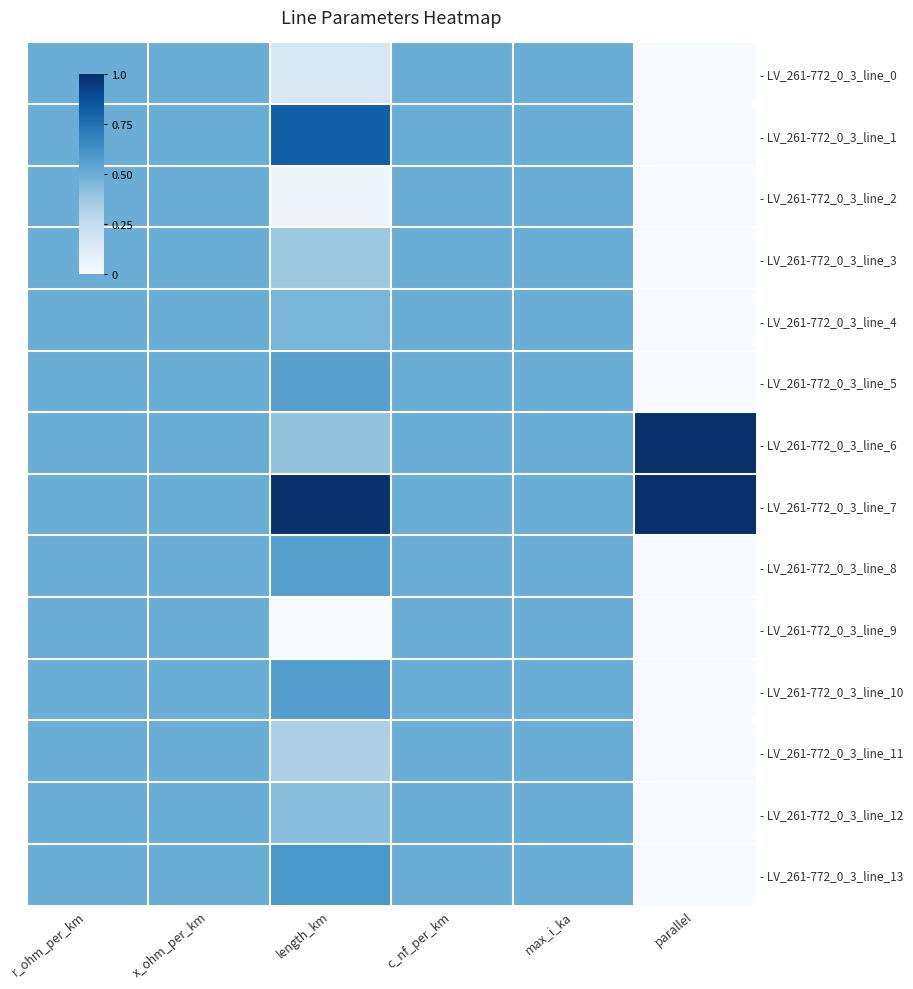

At how many categories does at least one series exceed 0?

6